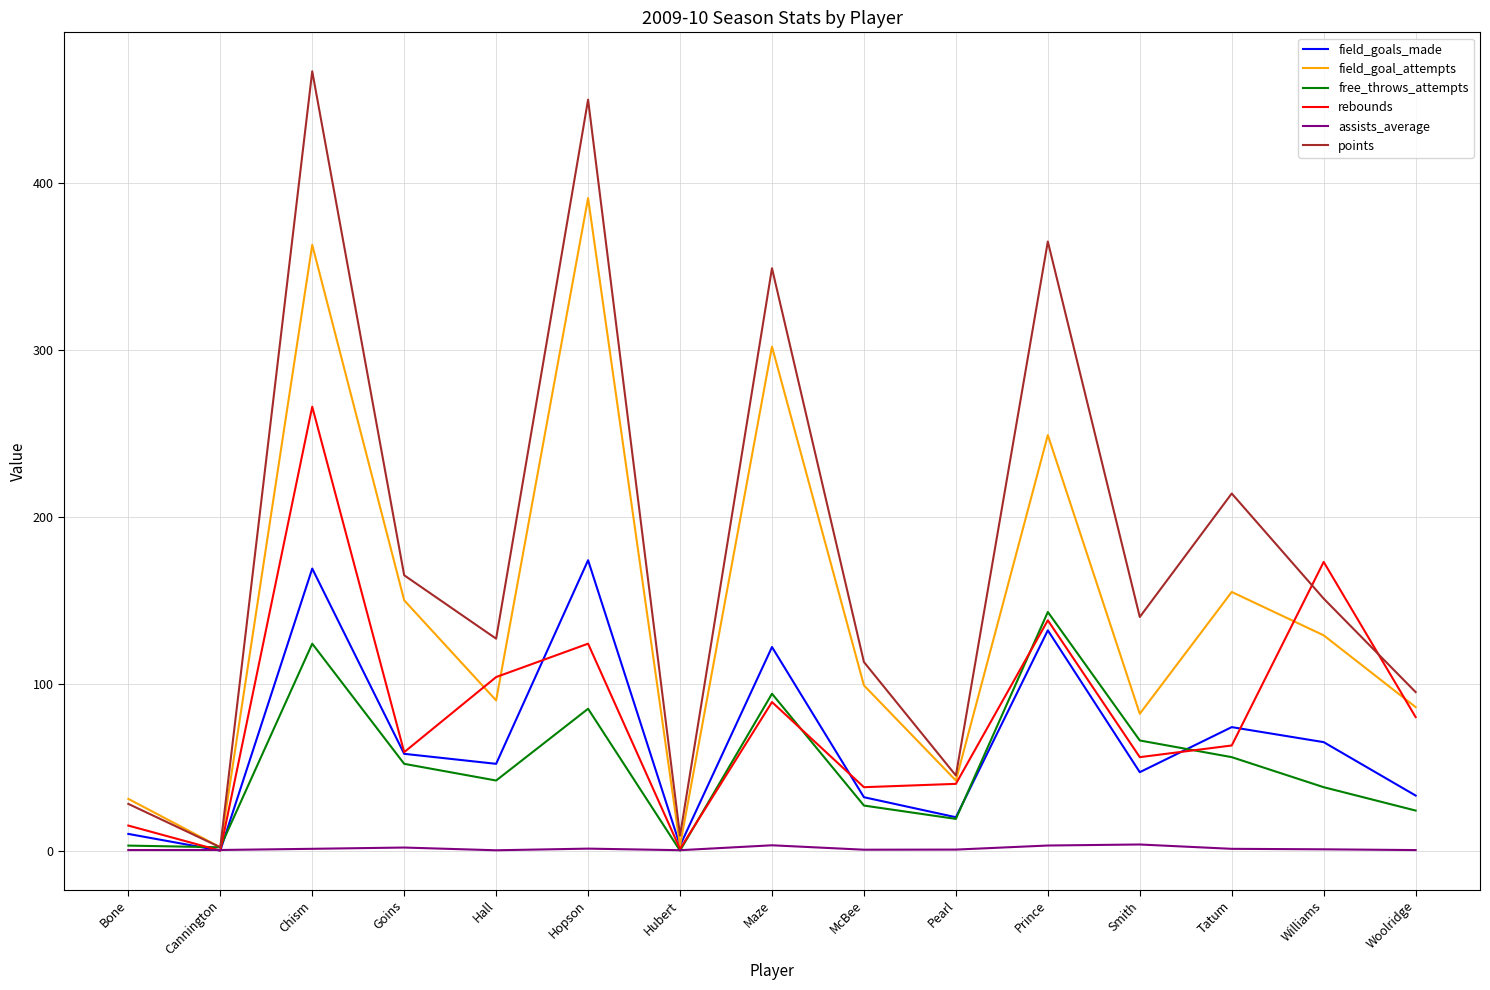

What is the average value of the field_goals_made series?

66.1